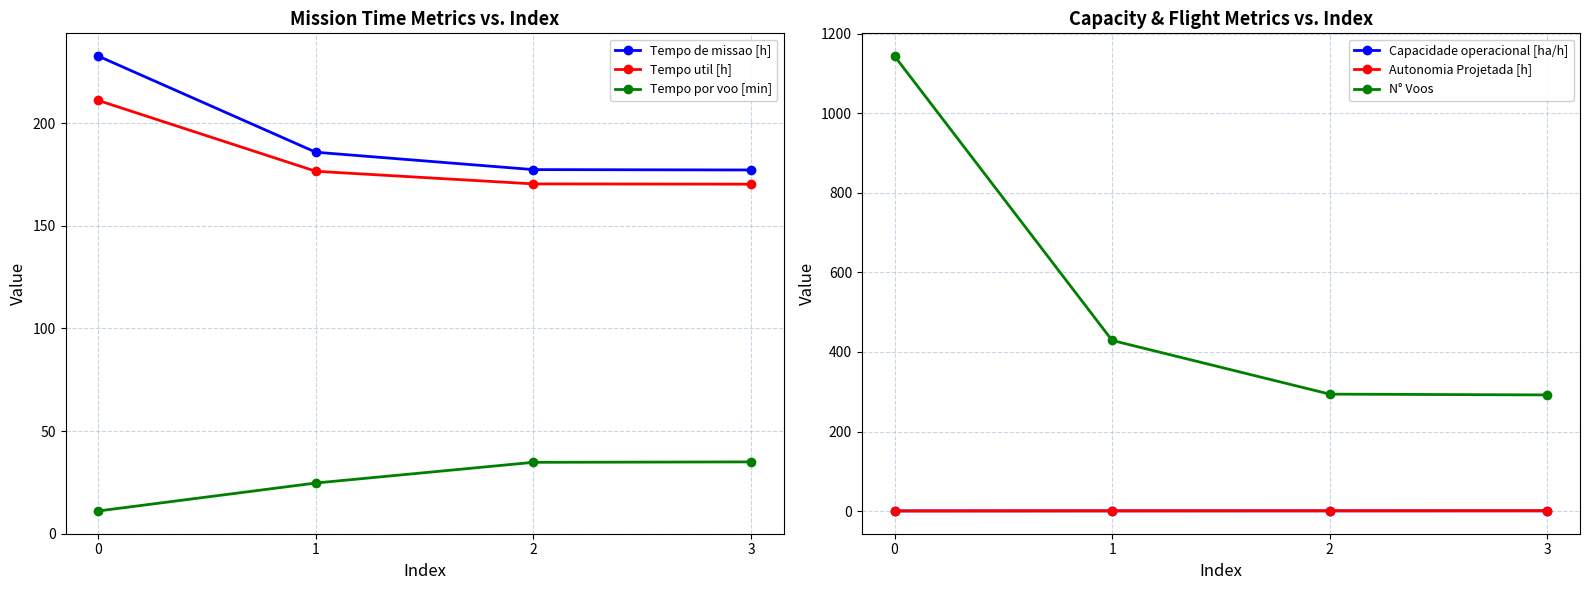

What is the greatest value displayed?

1144.0